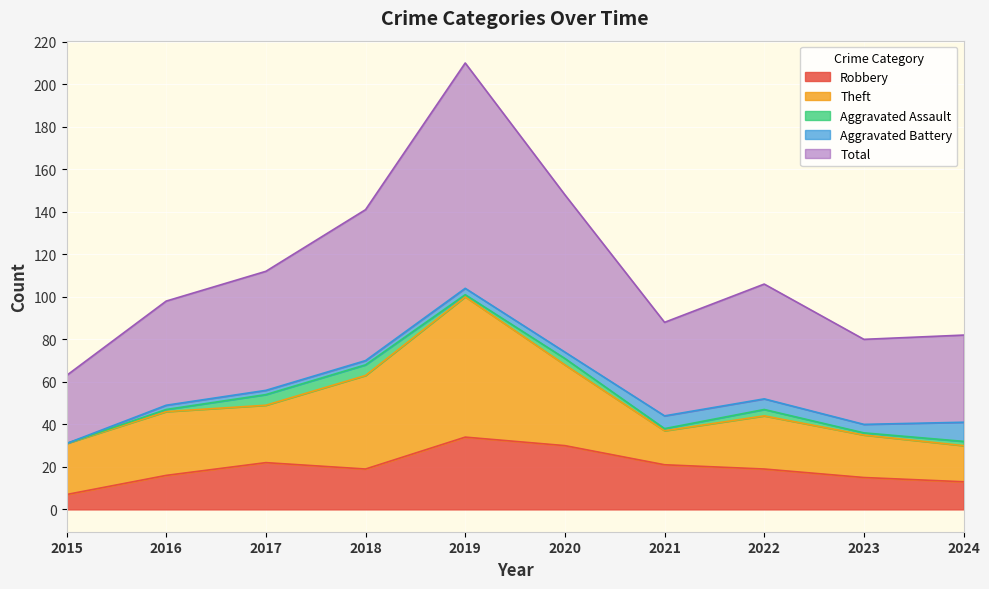

The value of Robbery at 2020 is 13. True or false?

False